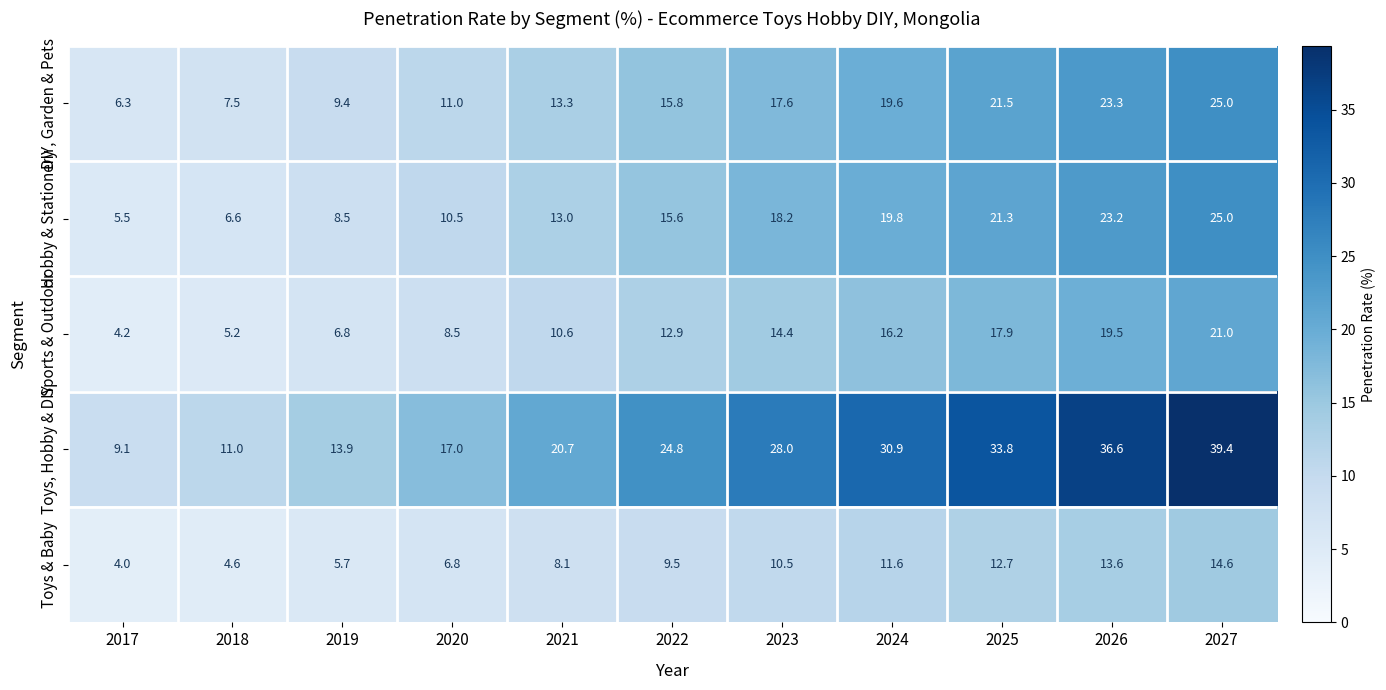

Which series changed the most between 2021 and 2024?

Toys, Hobby & DIY